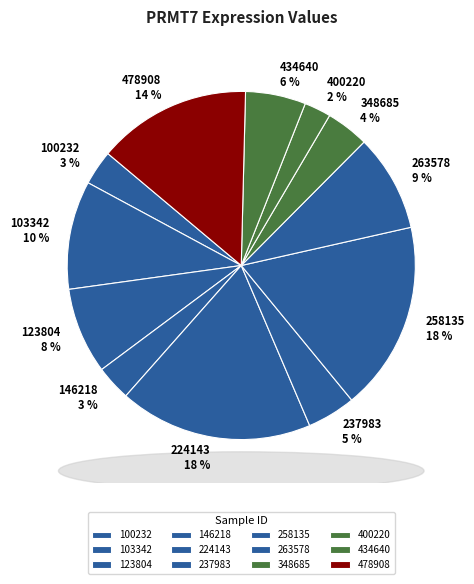

How many slices are in this pie chart?

12